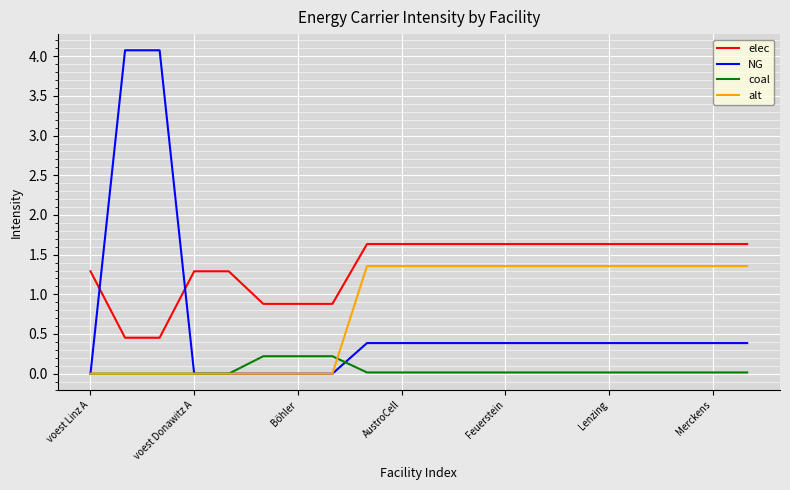

Rank the series by their maximum value, from lowest to highest.

coal, alt, elec, NG